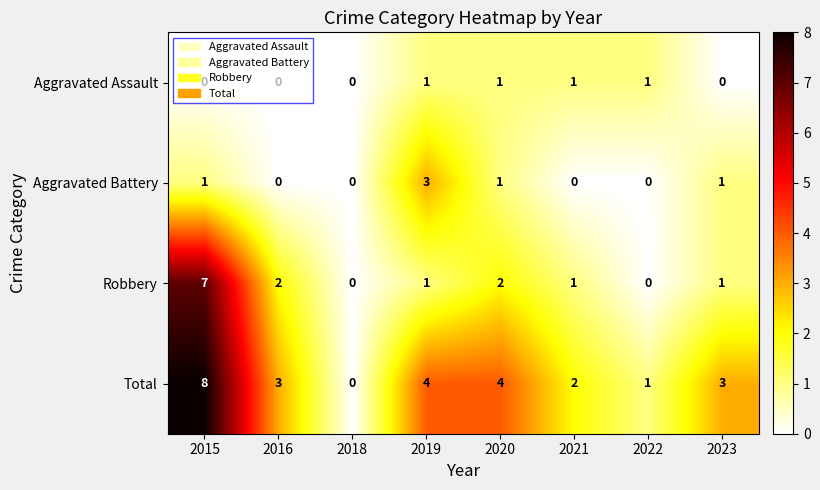

Which label corresponds to the largest value in the chart?

2015